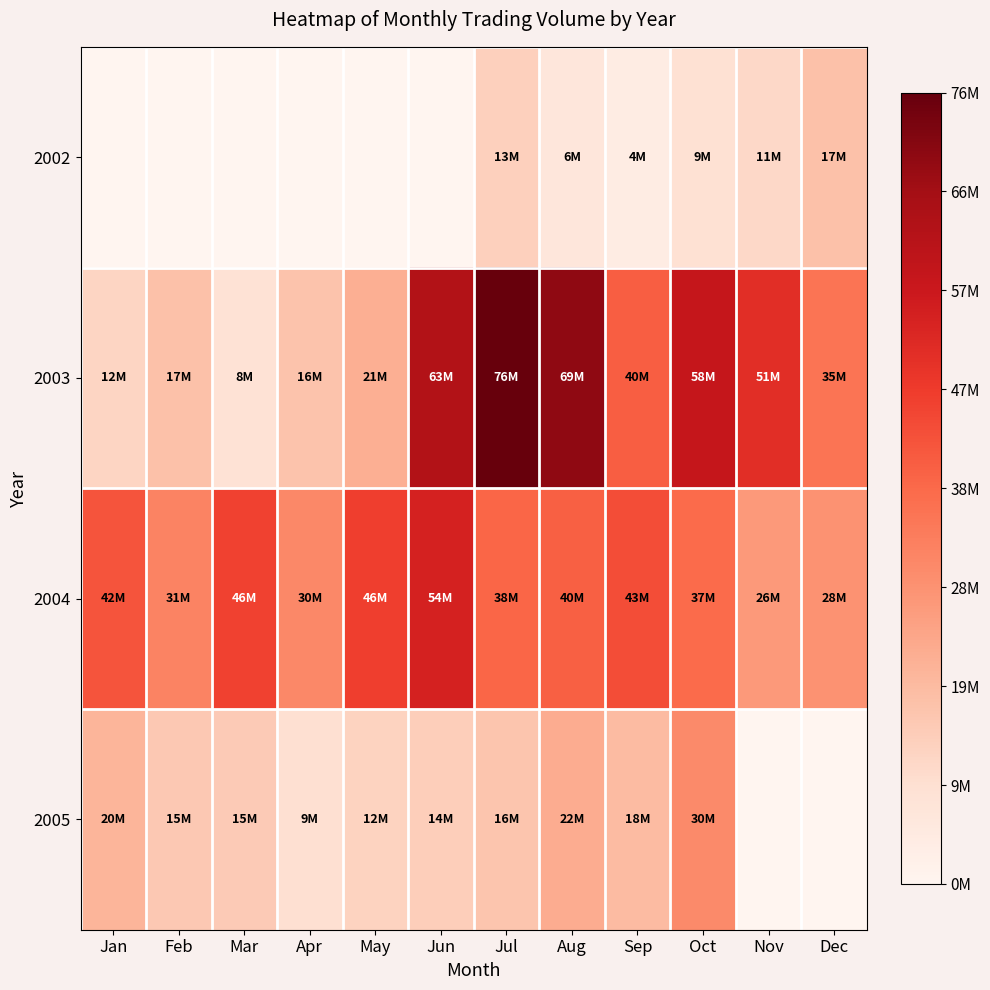

What is the greatest value displayed?

76257406